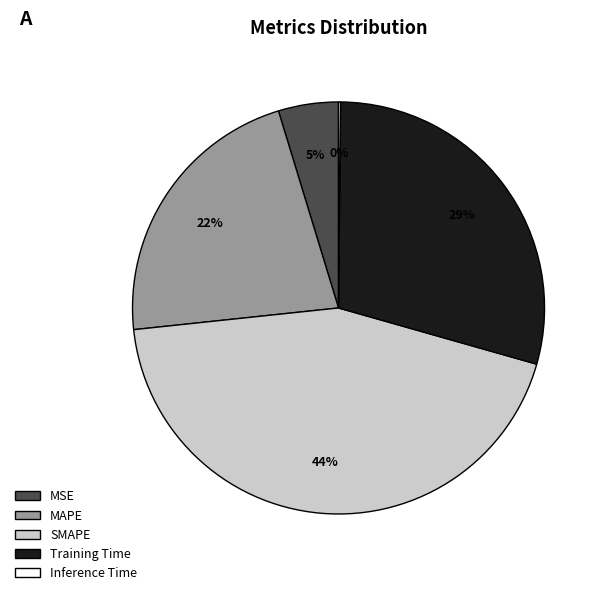

What is the largest slice in the pie chart?

SMAPE